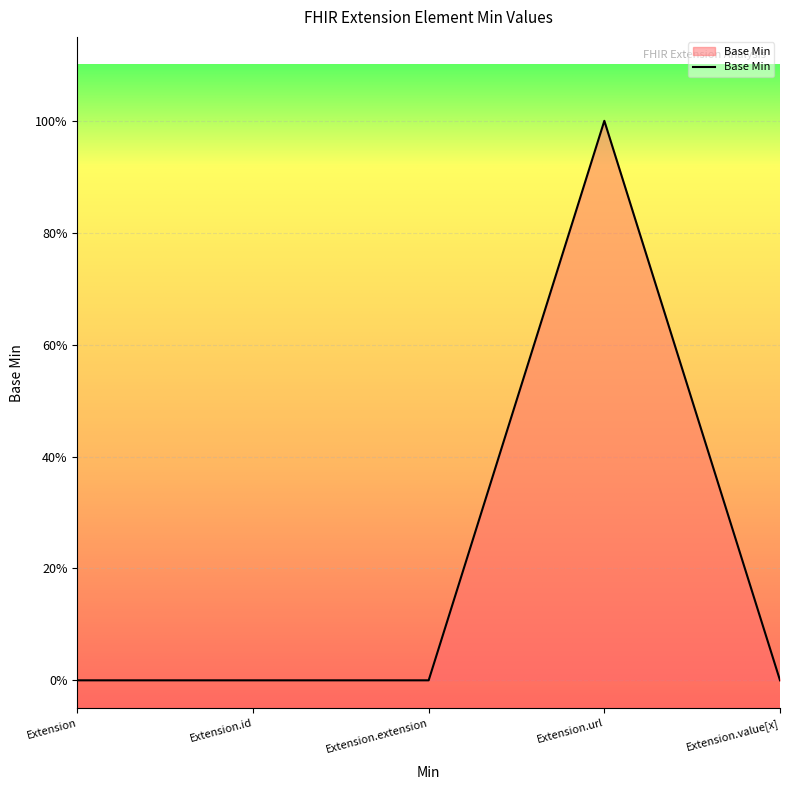

Does the chart have visible grid lines?

Yes